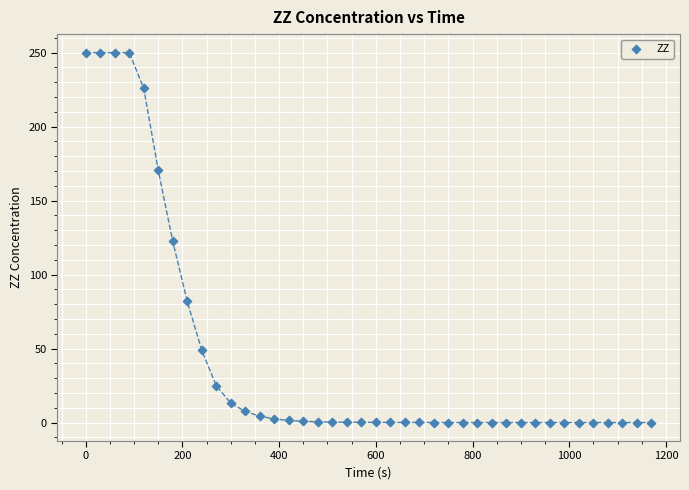

What is the range of Y values (max minus min)?

250.0